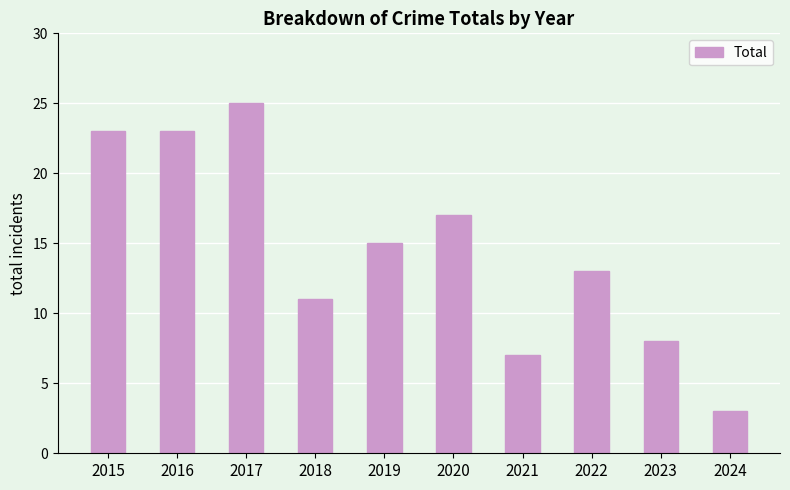

True or false: the data shows 13 at 2015.

False